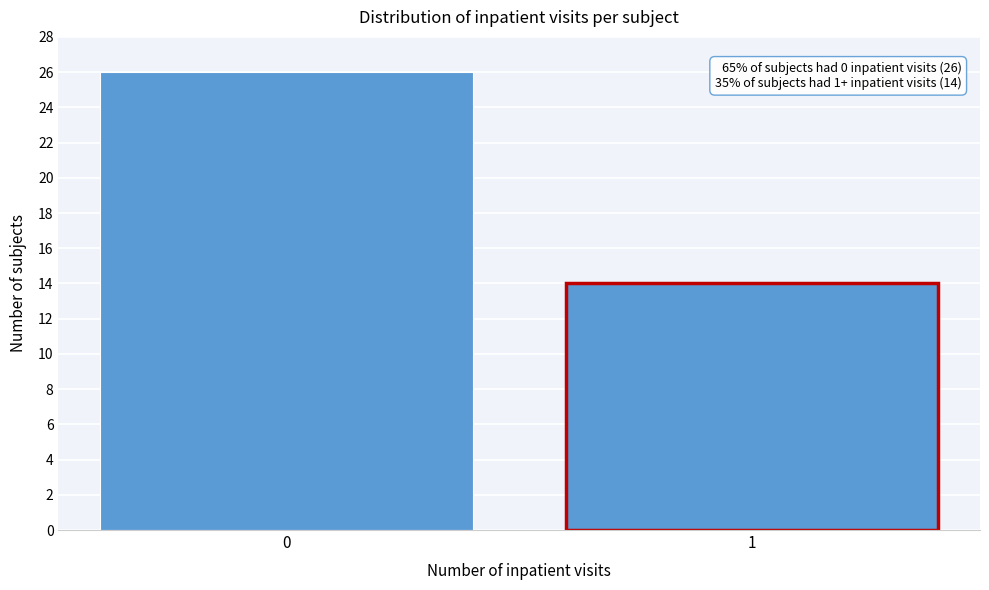

Reading left to right, extract all data points from this chart.

0=26	1=14